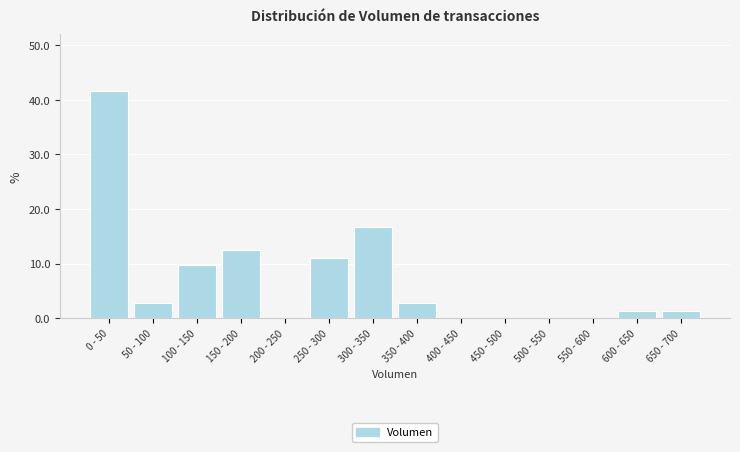

Reading left to right, transcribe all the data shown in this chart.

0 - 50=41.7	50 - 100=2.8	100 - 150=9.7	150 - 200=12.5	200 - 250=0.0	250 - 300=11.1	300 - 350=16.7	350 - 400=2.8	400 - 450=0.0	450 - 500=0.0	500 - 550=0.0	550 - 600=0.0	600 - 650=1.4	650 - 700=1.4